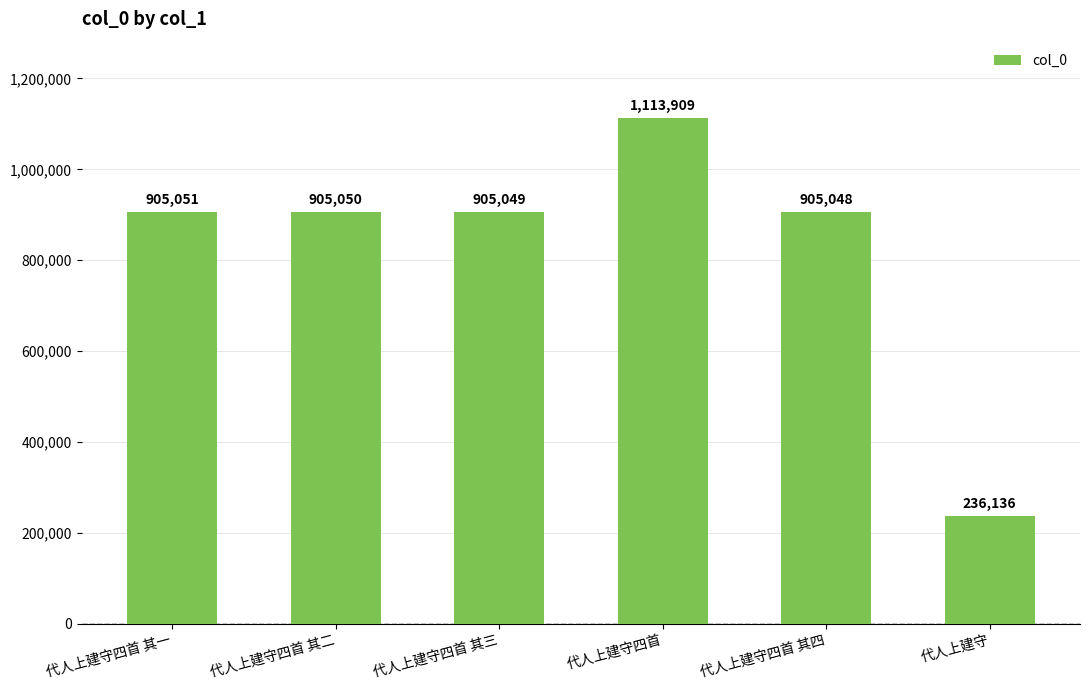

At which label is the value closest to 675022?

代人上建守四首 其四